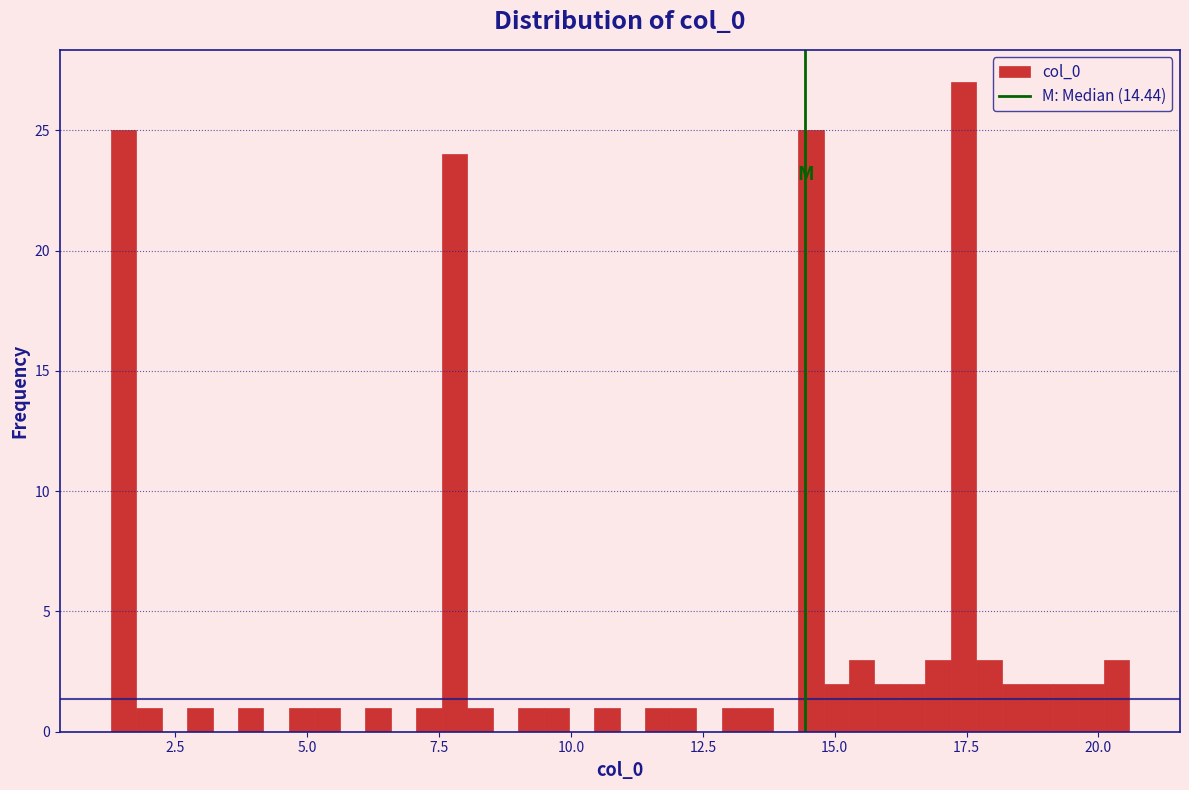

Read against the x-axis, roughly where is the centre of the tallest bar?

17.5